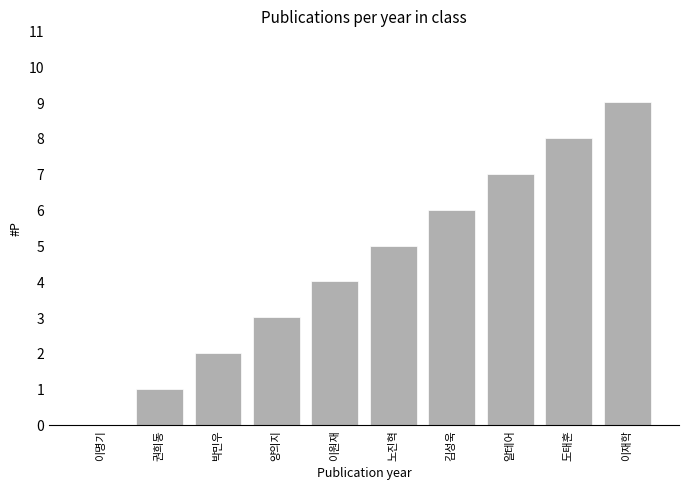

Which label corresponds to the largest value in the chart?

이재학